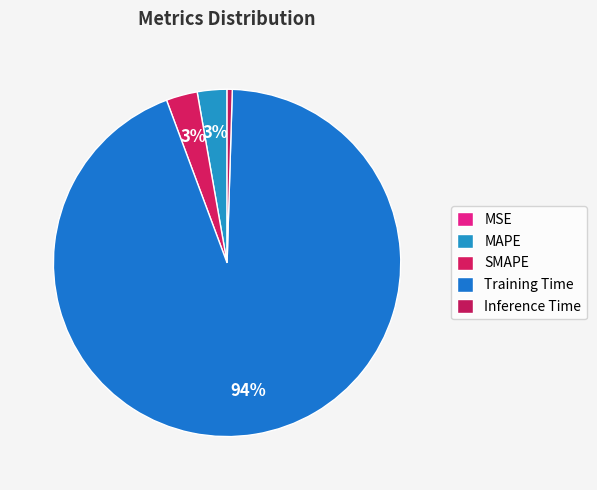

Is there a majority slice in this chart?

Yes